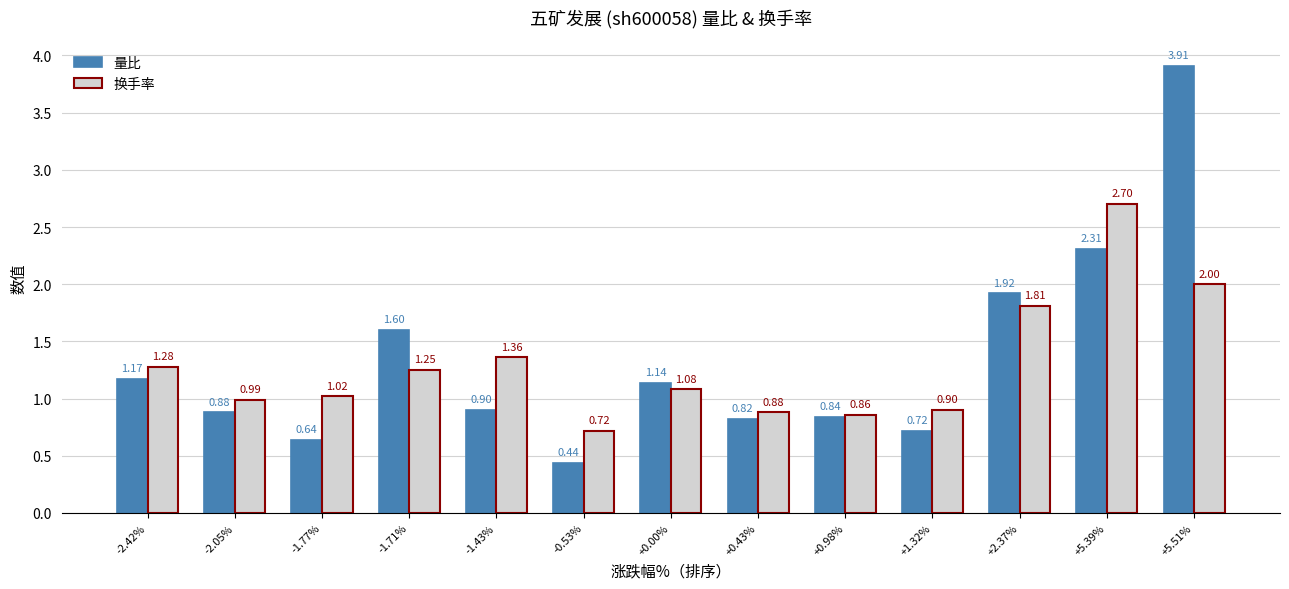

What is the difference between the second highest and second lowest values in the 量比 series?

1.7